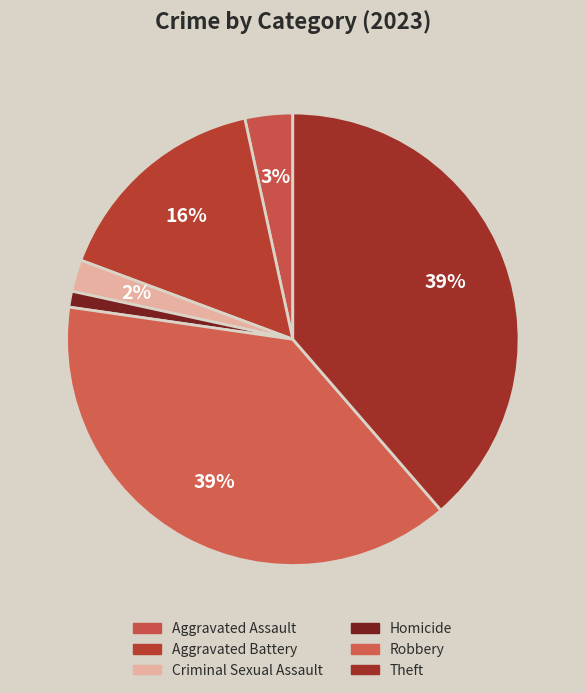

Between Aggravated Battery and Theft, which is larger?

Theft